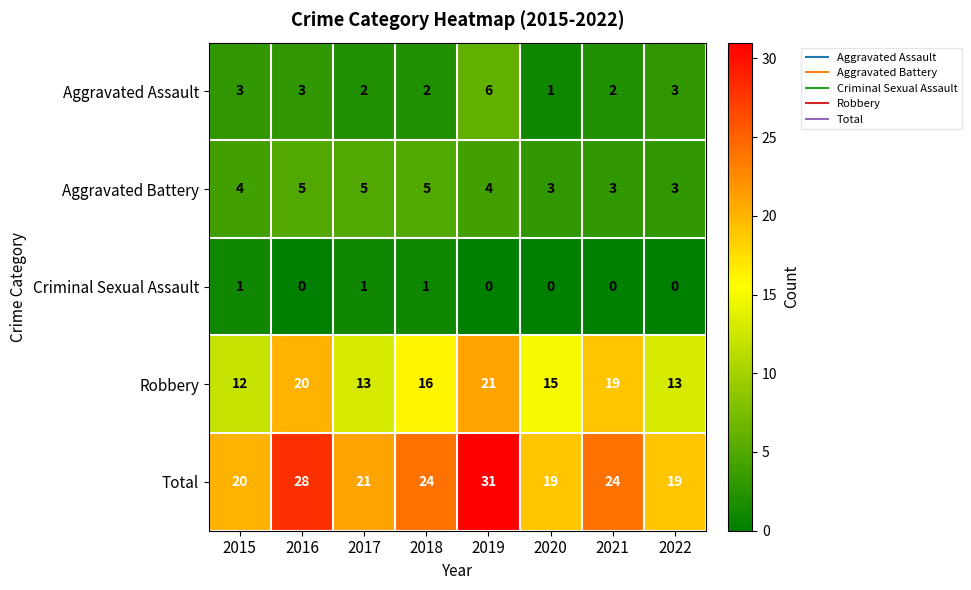

How many data points in Aggravated Battery are less than 4?

3